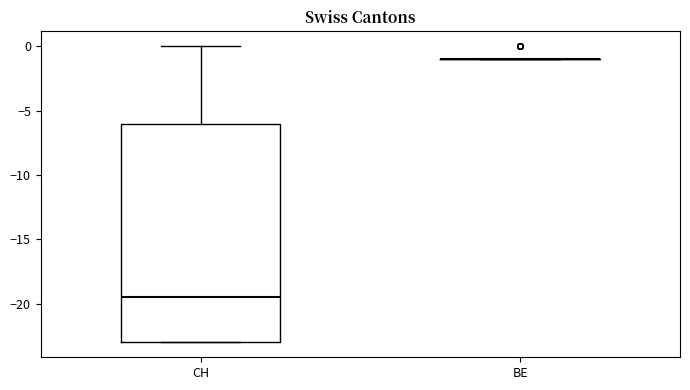

Reading left to right, transcribe this box plot: for each box, give where its median line is, the range the box spans, and where its two whiskers end, as read against the y-axis. The values are not printed on the chart, so give them approximately, as read against the axis.

CH: median -19.5, box -23.0 to -6.0, whiskers -23.0 to 0.0
BE: box collapsed to a line at -1.0, whiskers -1.0 to -1.0